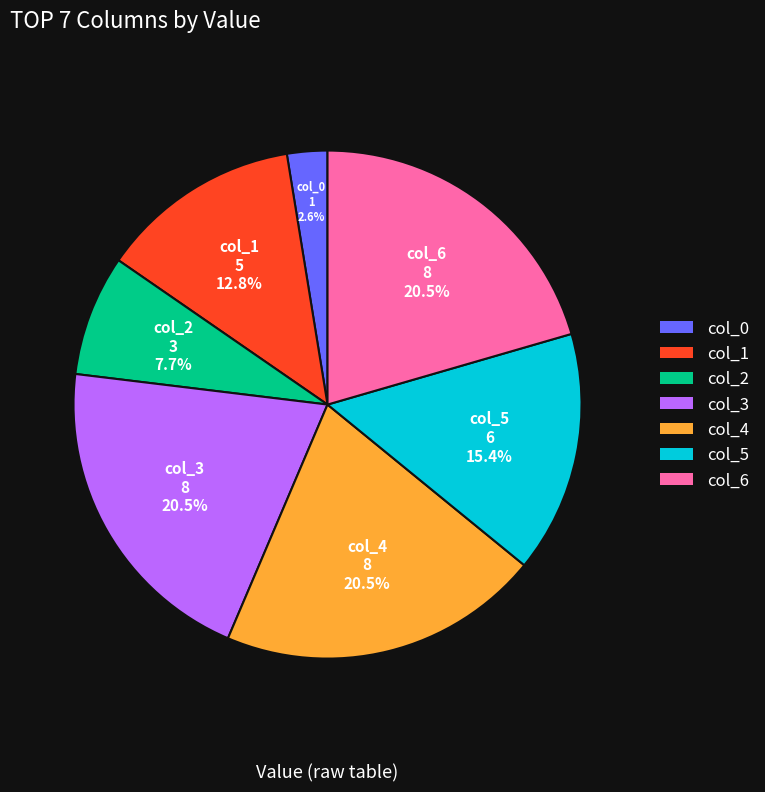

Is it true that col_2 is 8% of the pie?

True